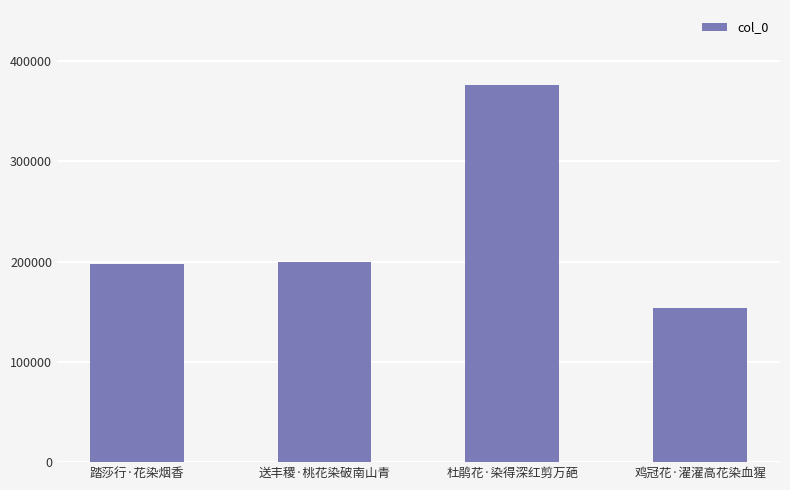

True or false: the data shows 153995 at 鸡冠花·濯濯高花染血猩.

True